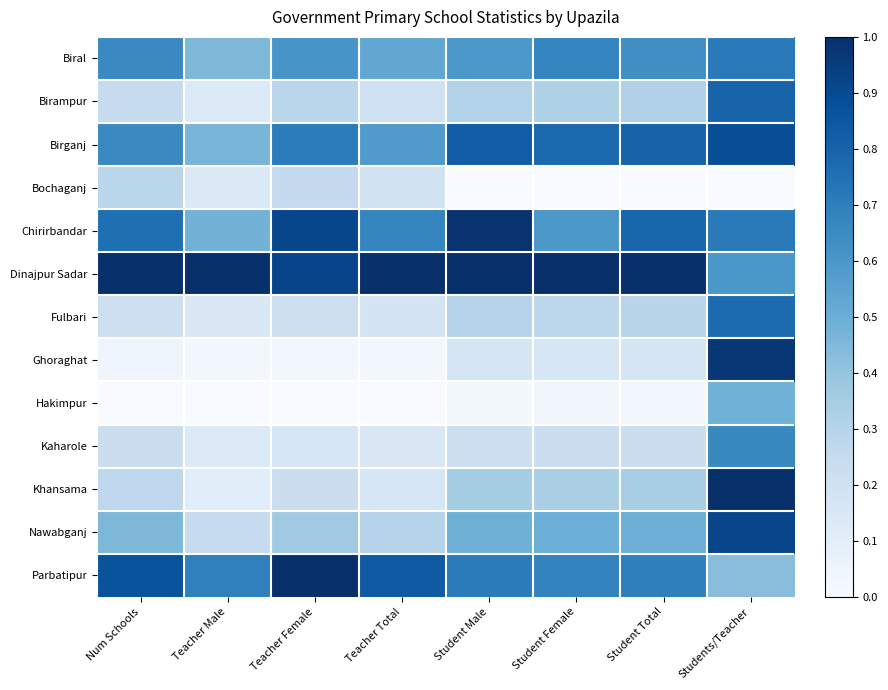

Rank the series by their maximum value, from lowest to highest.

Bochaganj, Hakimpur, Kaharole, Biral, Fulbari, Birampur, Birganj, Nawabganj, Ghoraghat, Chirirbandar, Dinajpur Sadar, Khansama, Parbatipur